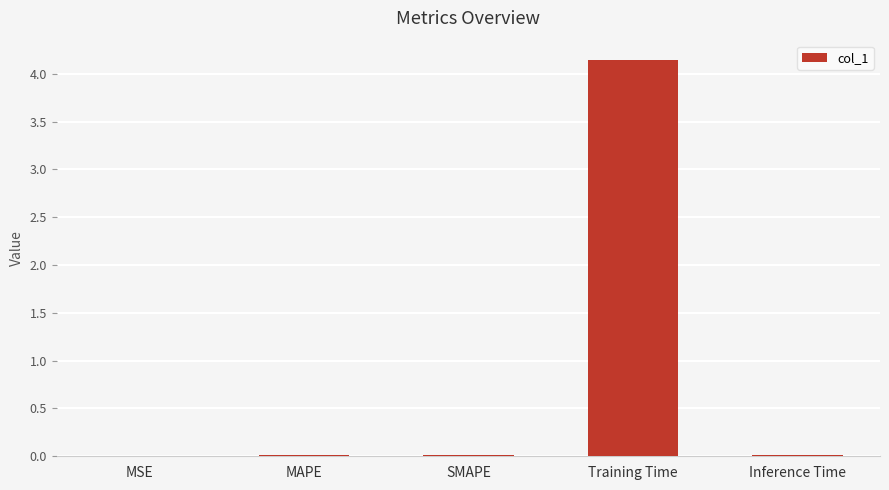

True or false: the data shows 0.0 at MSE.

True